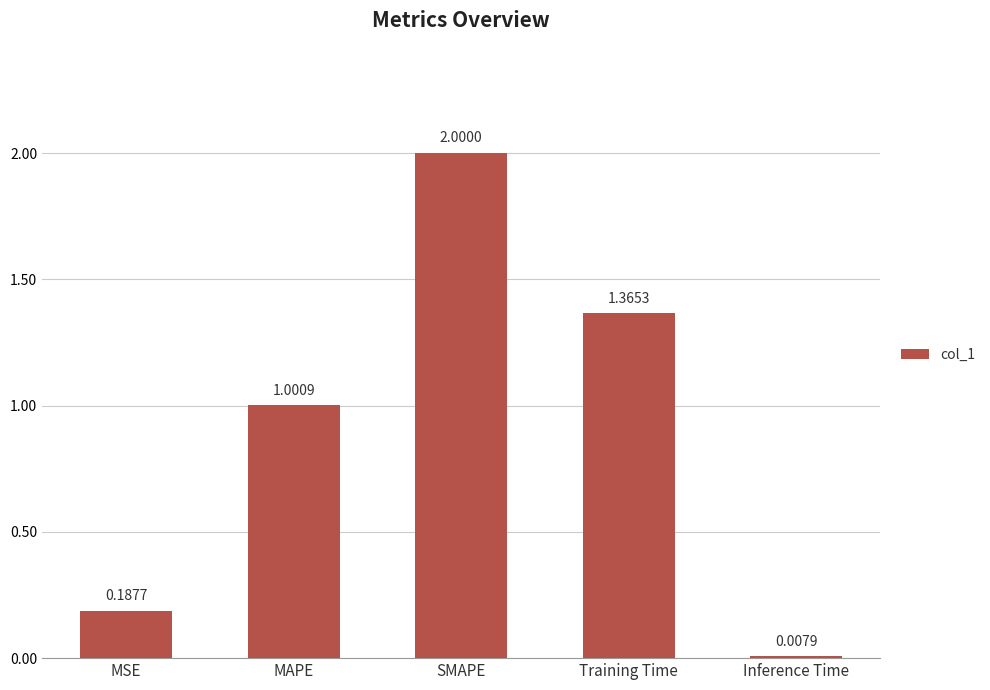

Does the chart contain stacked bars?

No